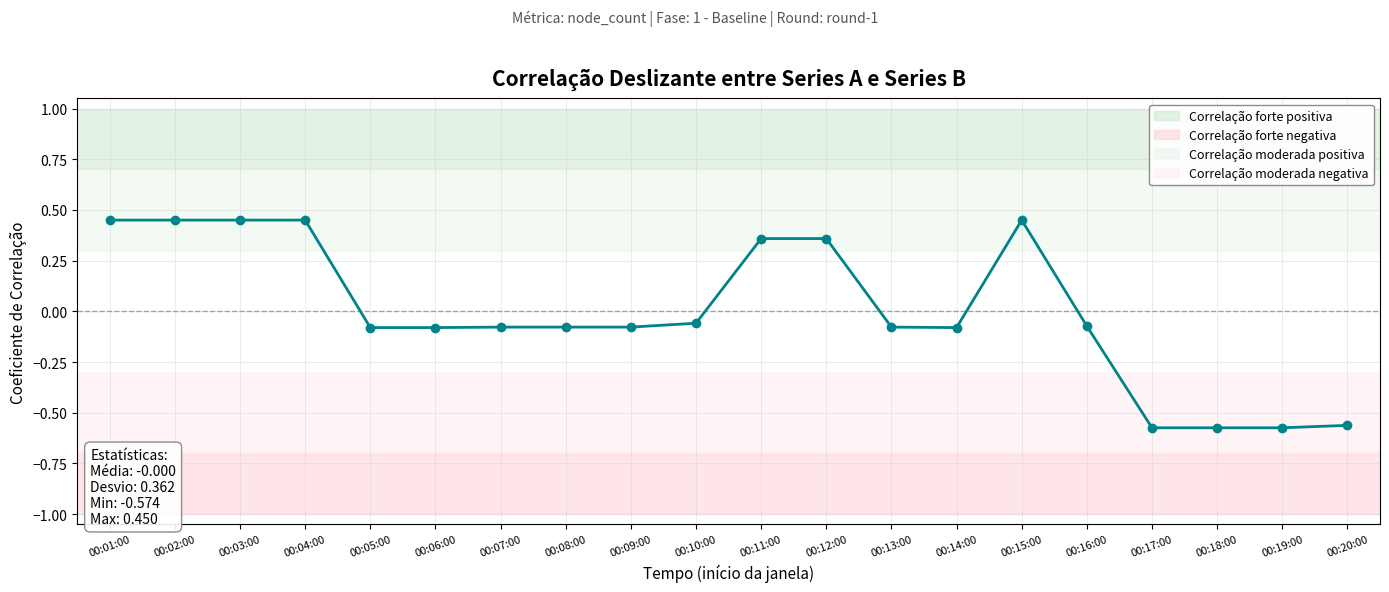

How many values are below zero?

13